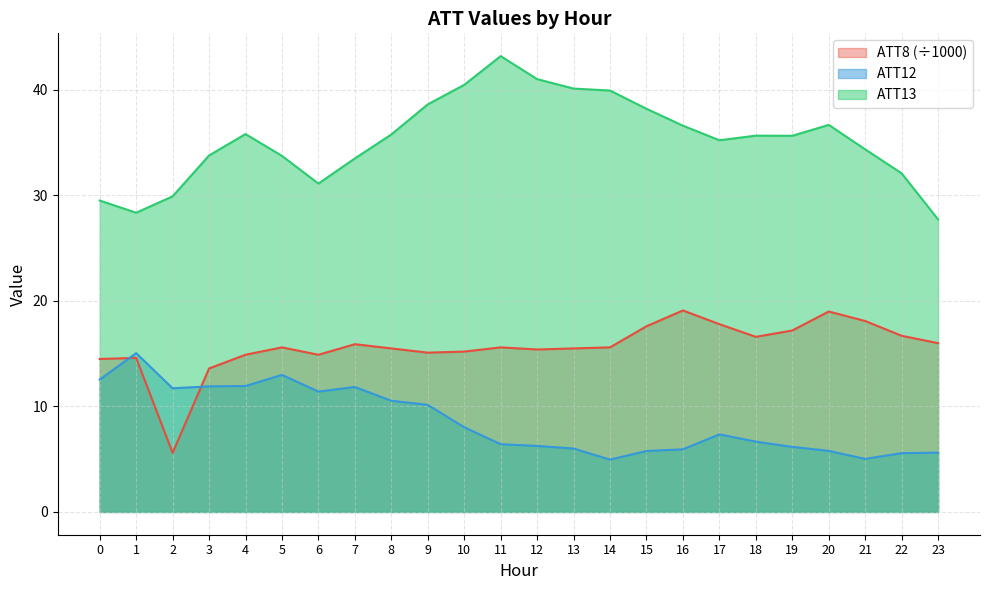

What is the difference between the maximum and minimum values in the ATT8 series?

13.5